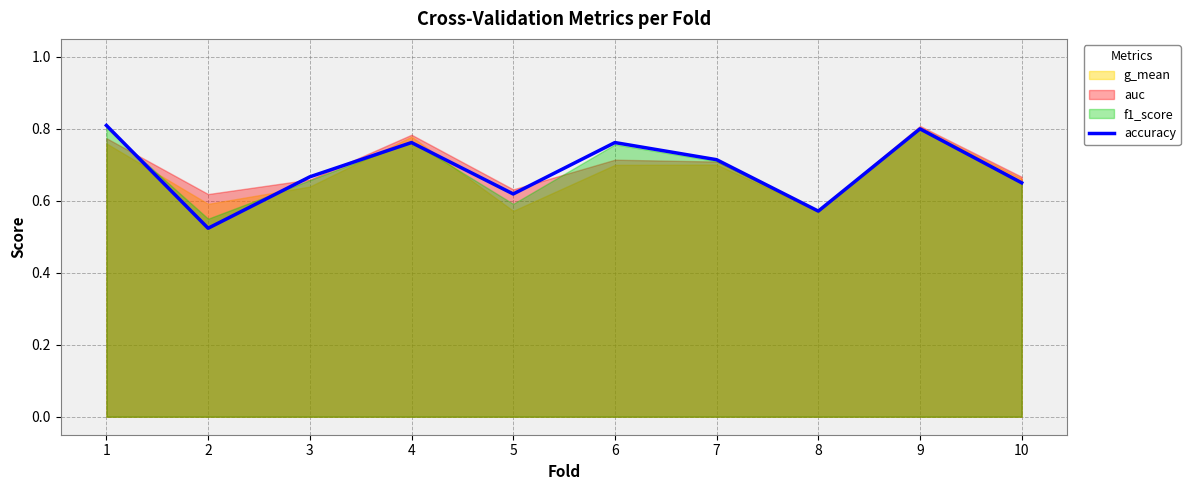

Which label corresponds to the smallest value in the chart?

2